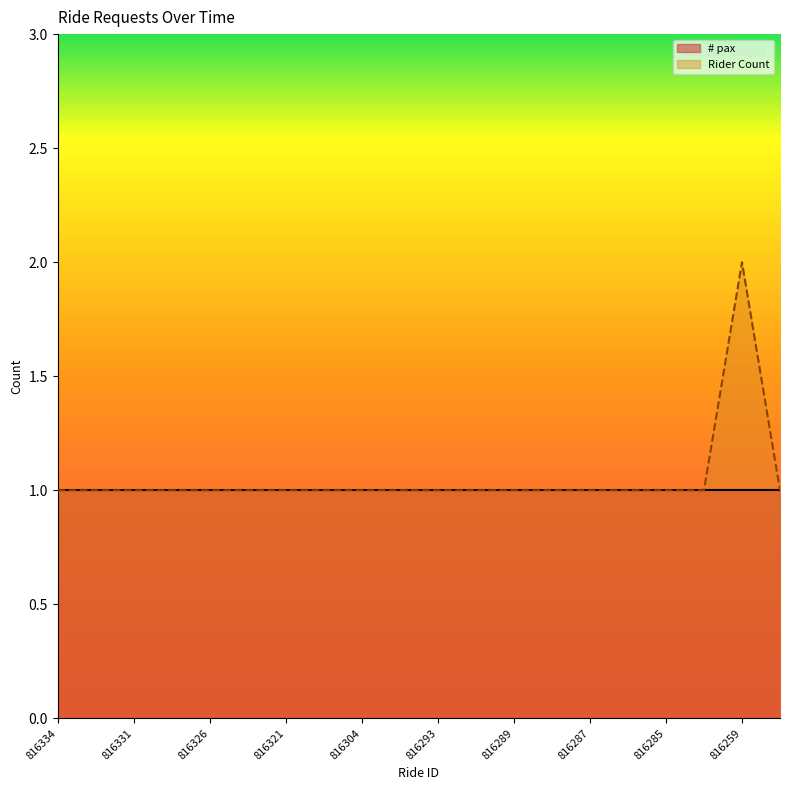

What is the change in value from 816322 to 816259?

+1